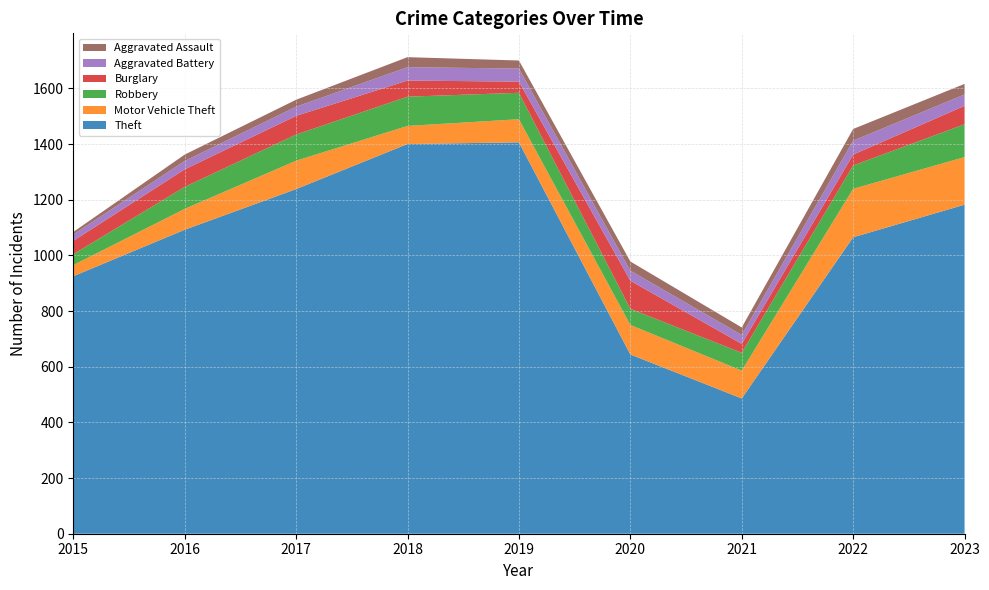

Reading left to right, extract all data points from this chart.

Theft: 925	1092	1238	1400	1406	644	486	1065	1182
Motor Vehicle Theft: 40	75	102	65	83	106	100	174	171
Robbery: 39	79	94	105	95	58	64	84	118
Burglary: 48	63	67	58	40	101	32	39	66
Aggravated Battery: 23	30	33	48	47	36	32	50	41
Aggravated Assault: 9	23	25	36	29	33	27	42	38